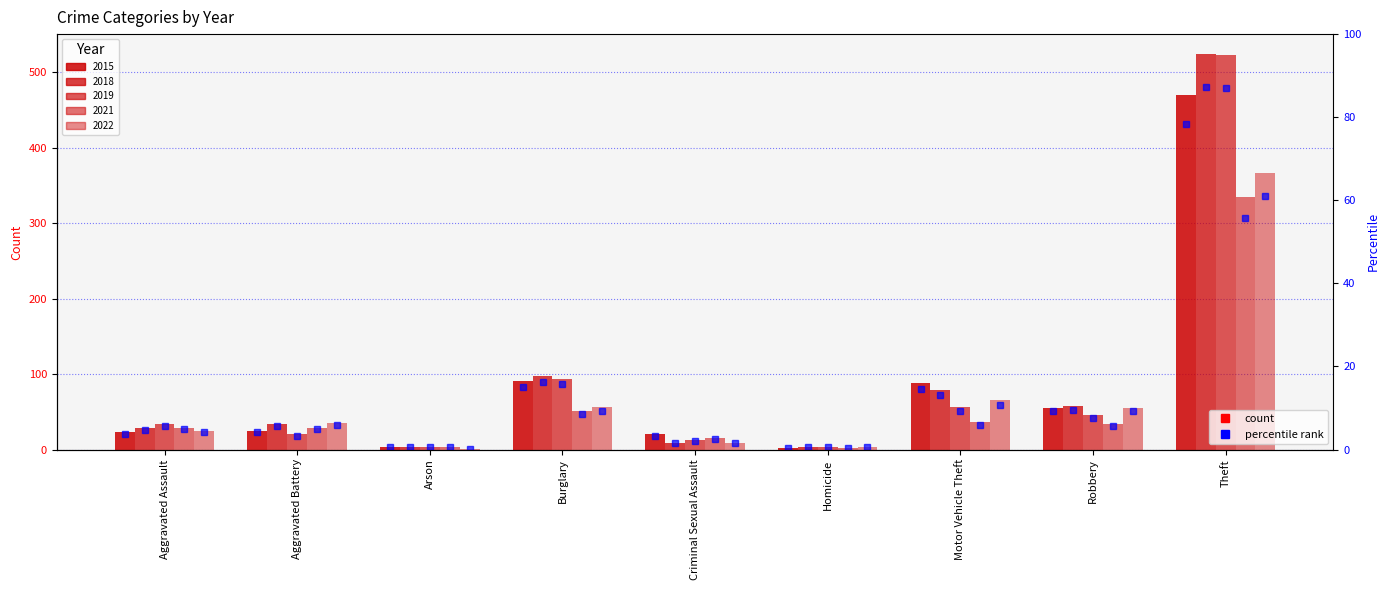

Which series has the widest spread of values?

2018 pct